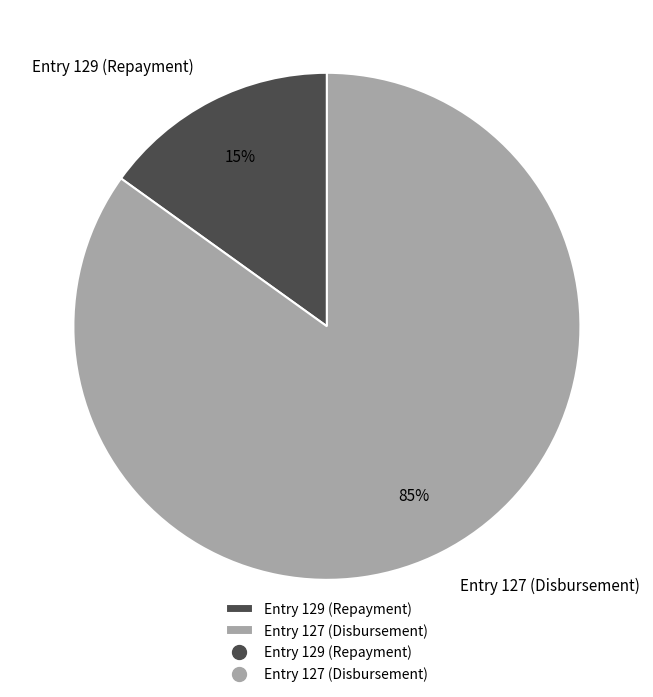

Is the sum of Entry 129 (Repayment) and Entry 127 (Disbursement) greater than half?

Yes